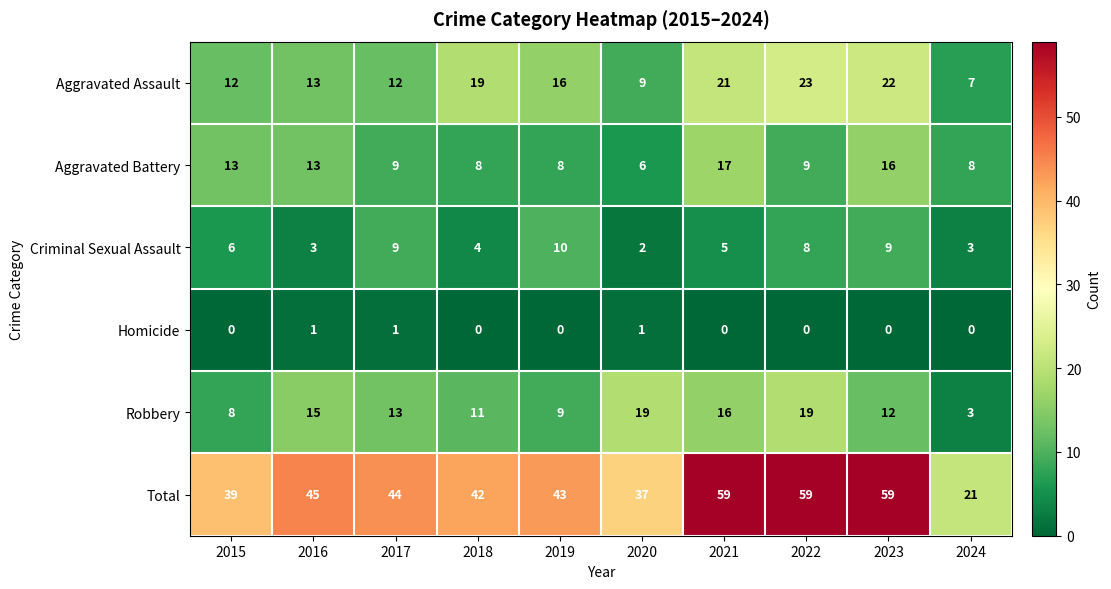

What is the spread (max minus min) of values at 2023?

59